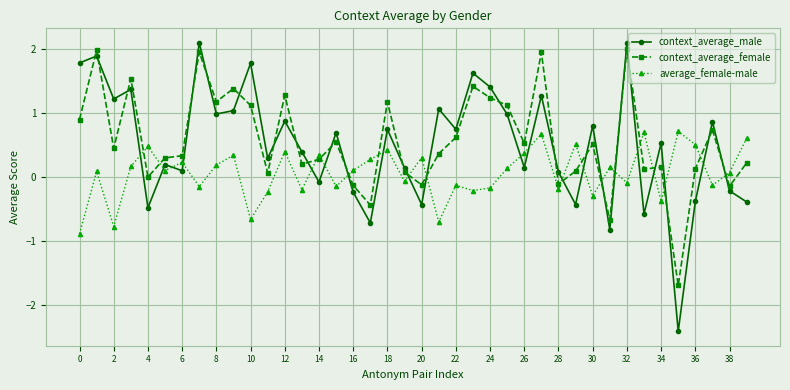

What is the highest value of the context_average_male series?

2.1